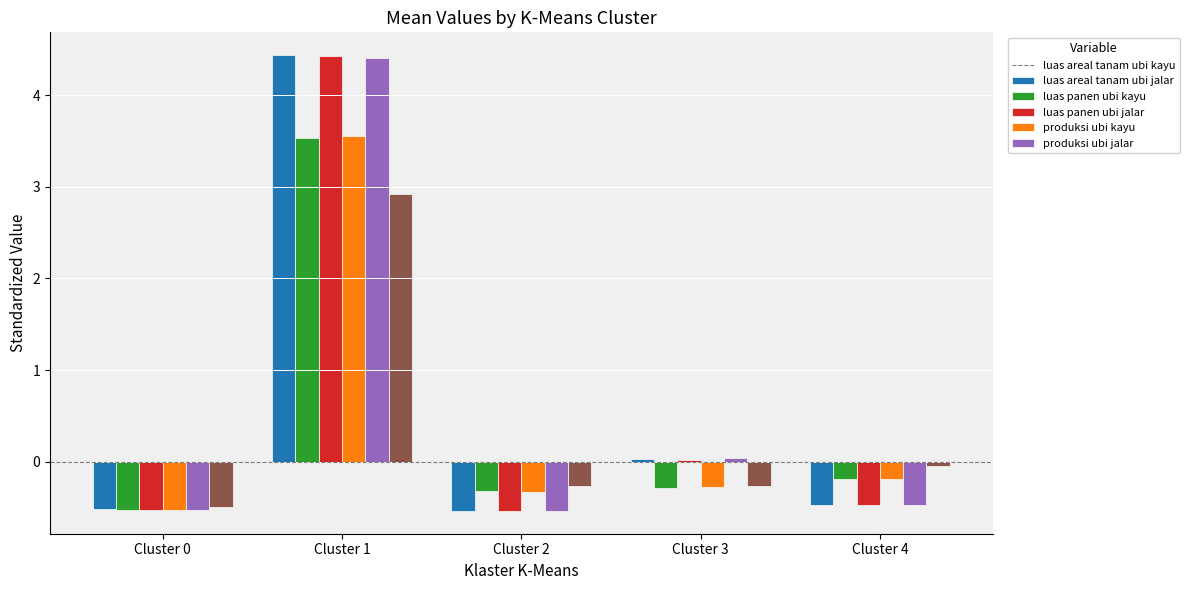

At which category does the chart reach its peak across all series?

Cluster 1